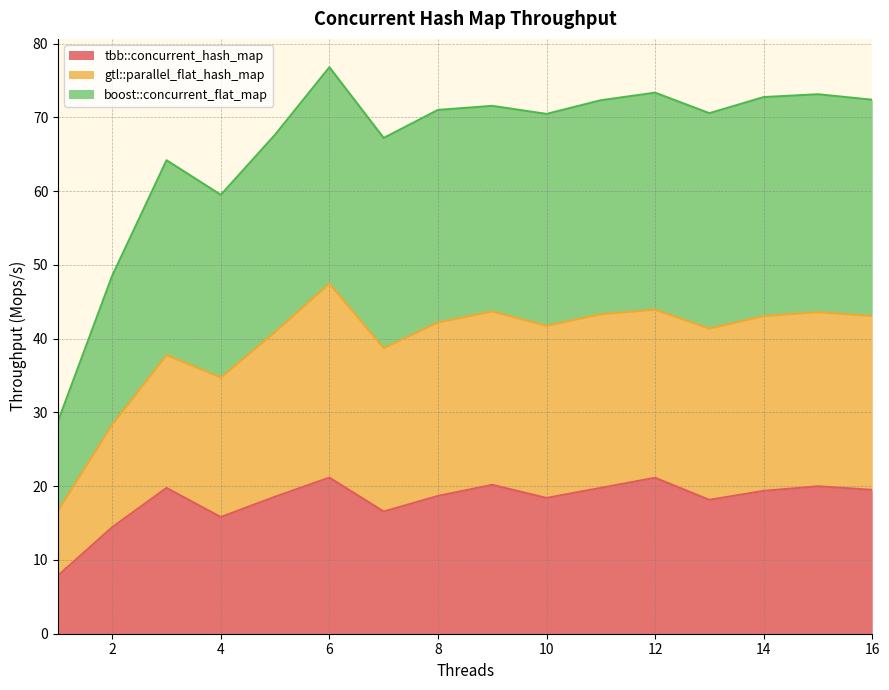

What is the sum of all tbb::concurrent_hash_map values?

289.4